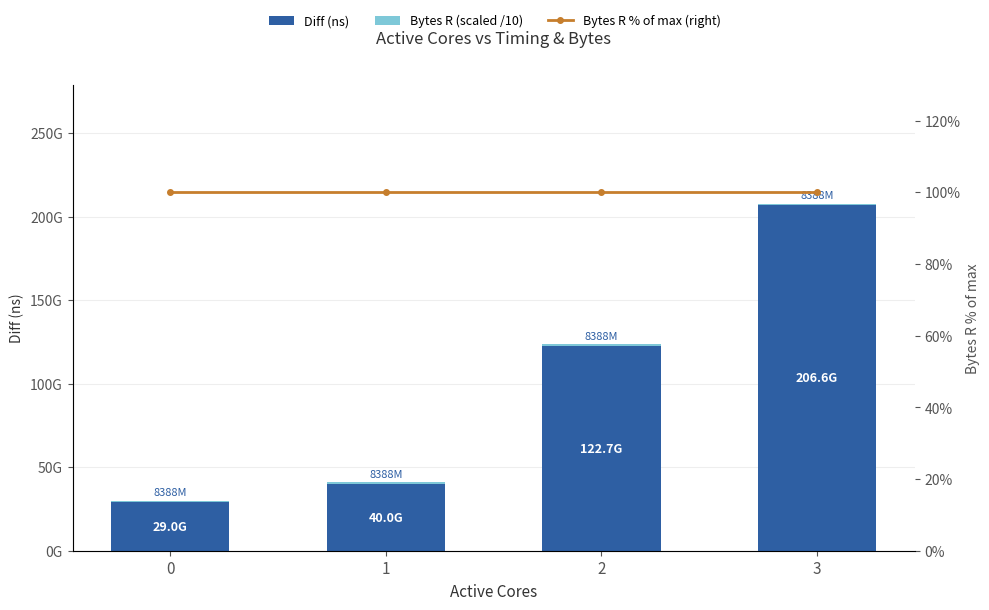

Reading left to right, what are all the values shown in this chart?

Diff (ns): 28980906531	39996756404	122655024497	206611919665
Bytes R (scaled /10): 838860800	838860800	838860800	838860800
Bytes R % of max (right): 100	100	100	100